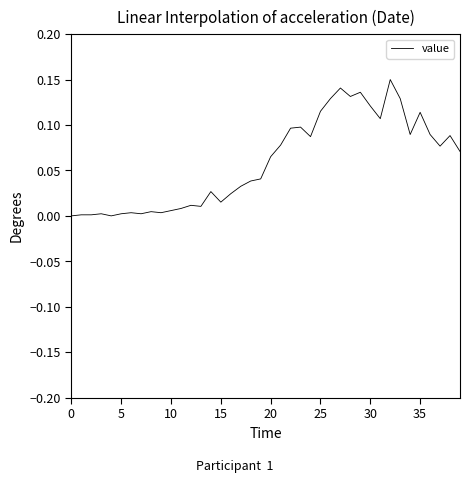

How many lines are shown in the chart?

1